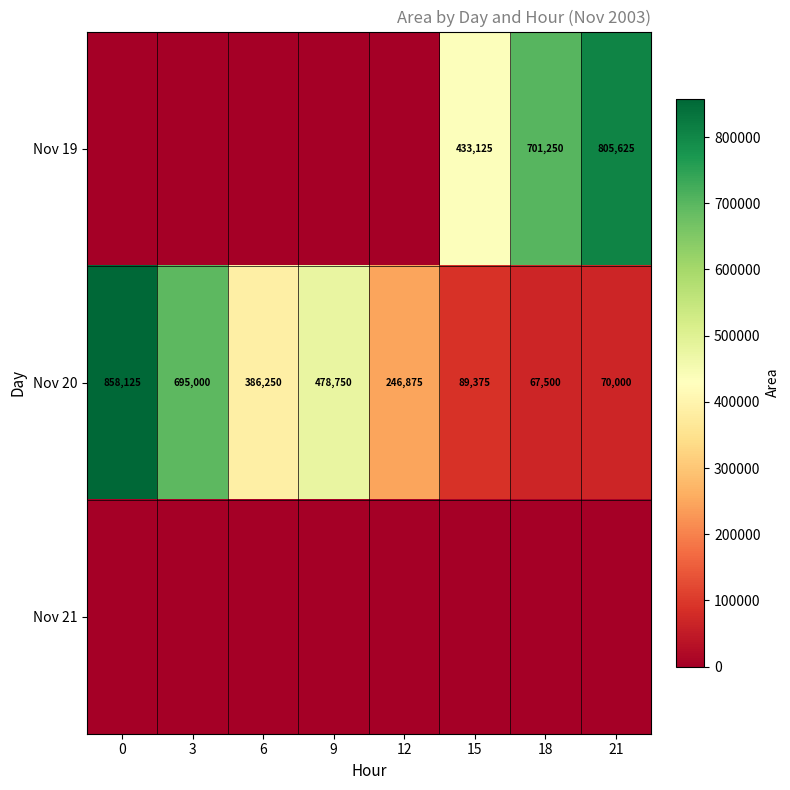

Rank the categories by Nov 20 value from lowest to highest.

18, 21, 15, 12, 6, 9, 3, 0